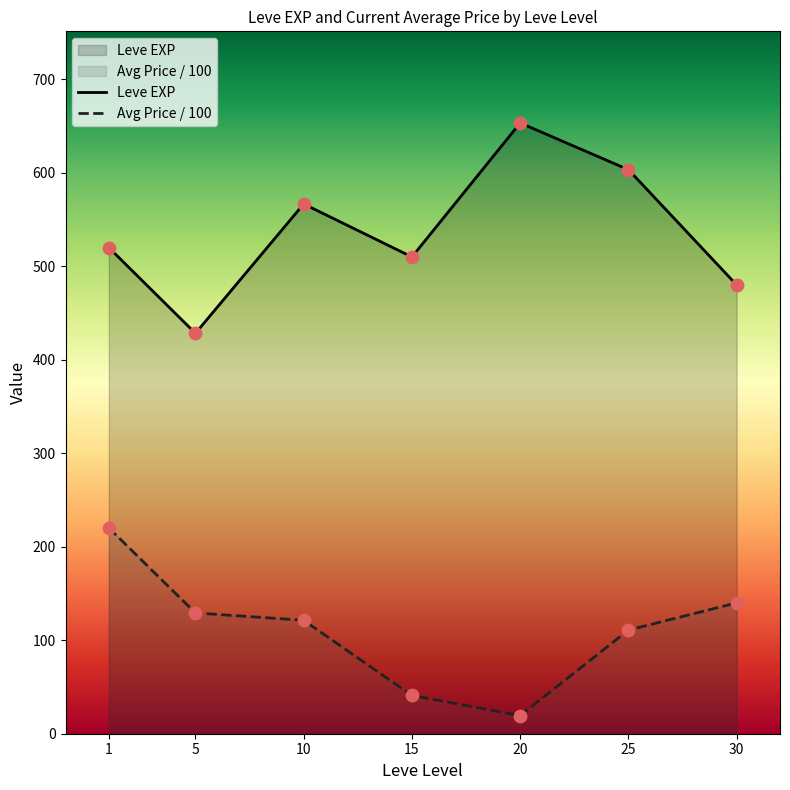

What are all the series names shown in the legend?

Leve EXP, Avg Price / 100